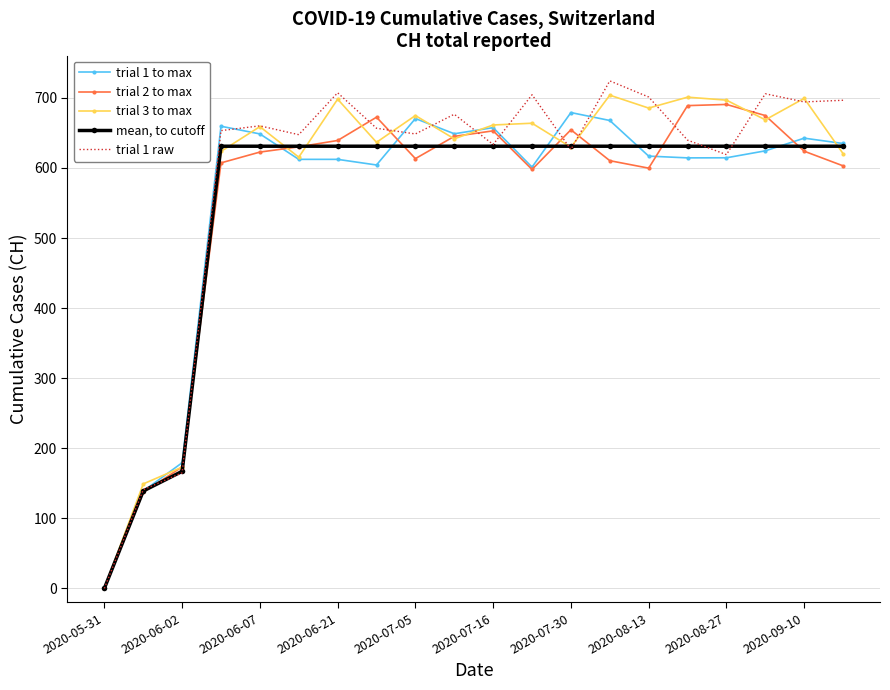

Rank the series by their maximum value, from lowest to highest.

mean, to cutoff, trial 1 to max, trial 2 to max, trial 3 to max, trial 1 raw